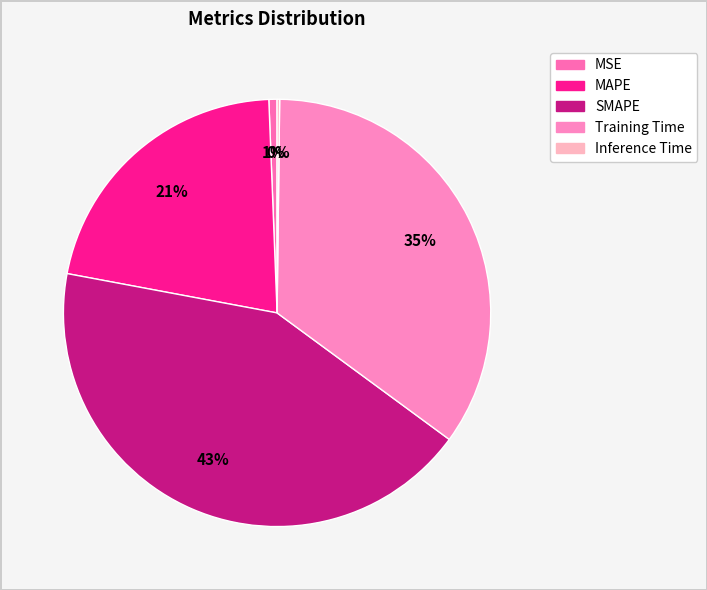

Which slice is the largest?

SMAPE